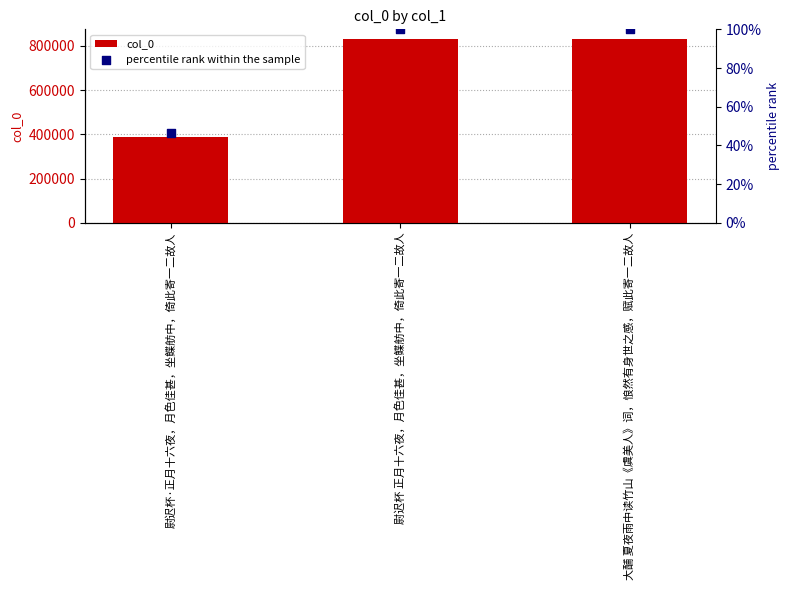

What are all the series names shown in the legend?

col_0, percentile rank within the sample